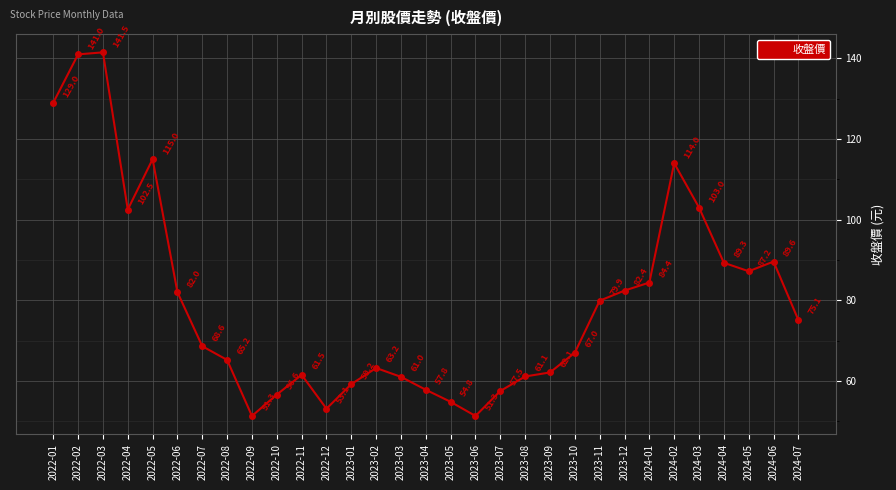

What is the change in value from 2022-08 to 2024-04?

+24.1